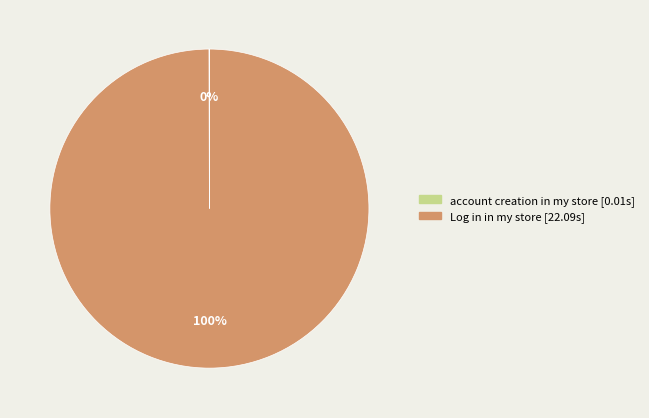

Is there a majority slice in this chart?

Yes